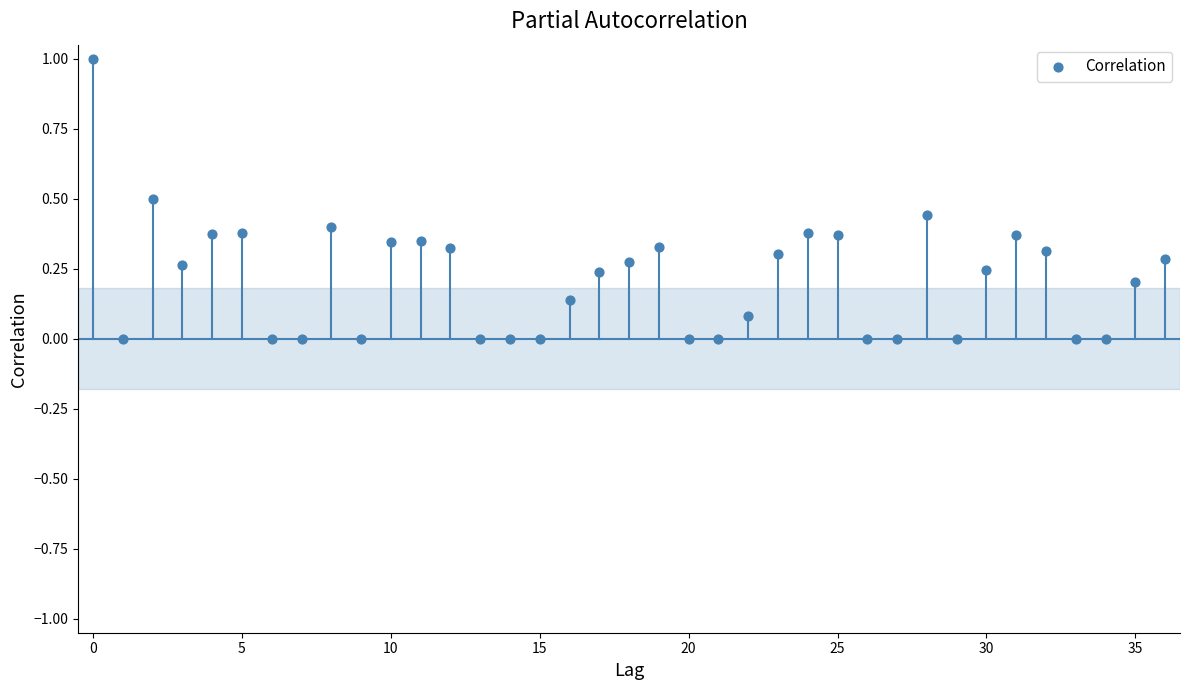

What is the range of Y values (max minus min)?

1.0